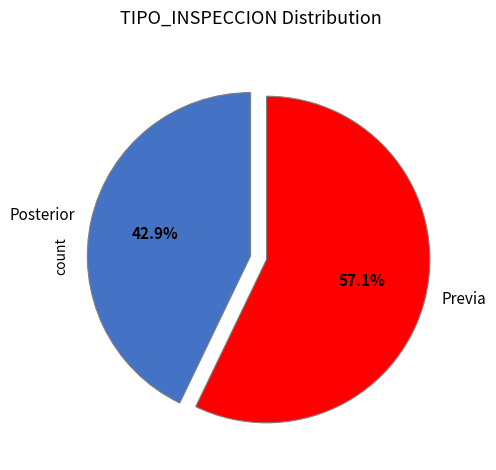

How many segments does this pie chart have?

2